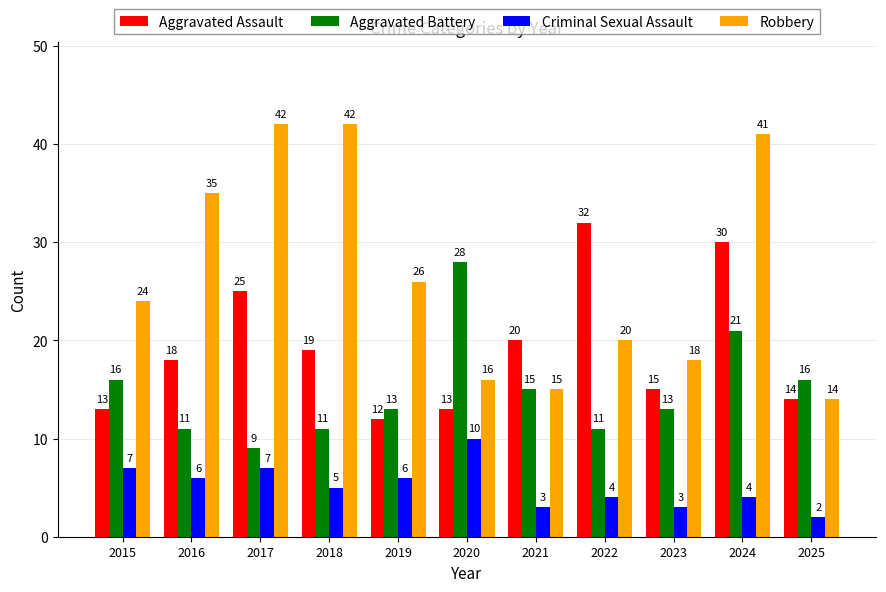

What is the sum of all Criminal Sexual Assault values?

57